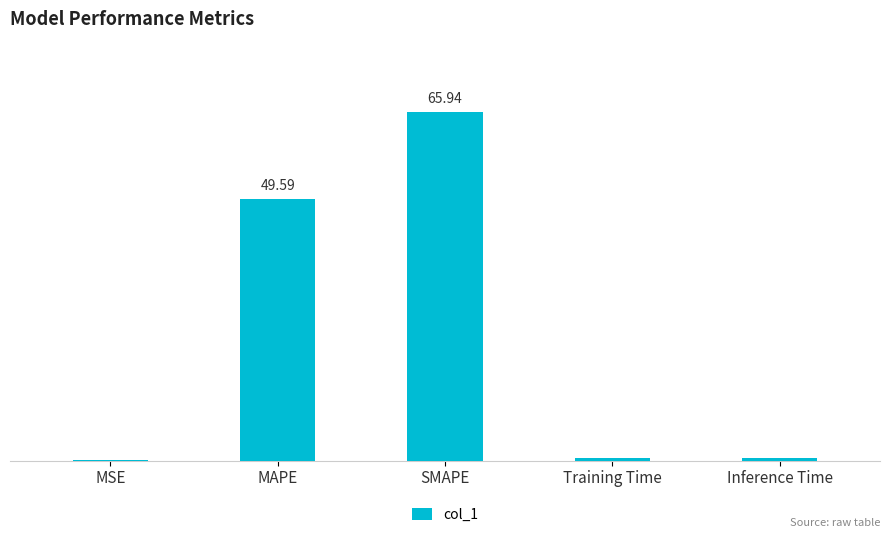

What is the label of the 2nd bar from the left?

MAPE